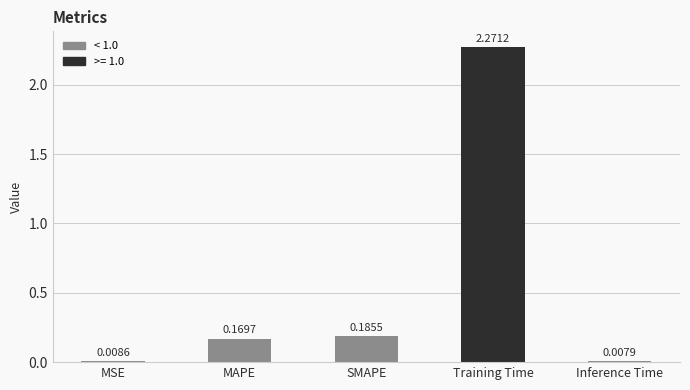

Where is the data nearest to the value 1?

SMAPE